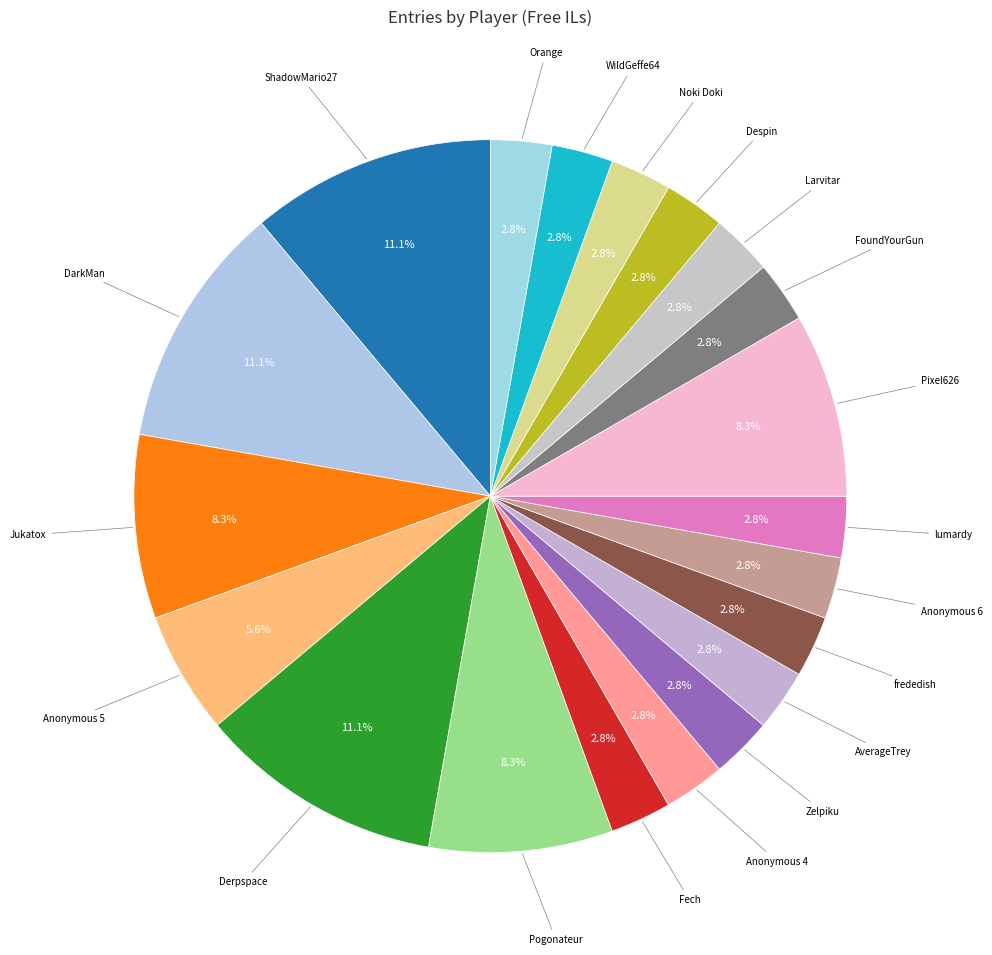

Which slice is the largest?

ShadowMario27